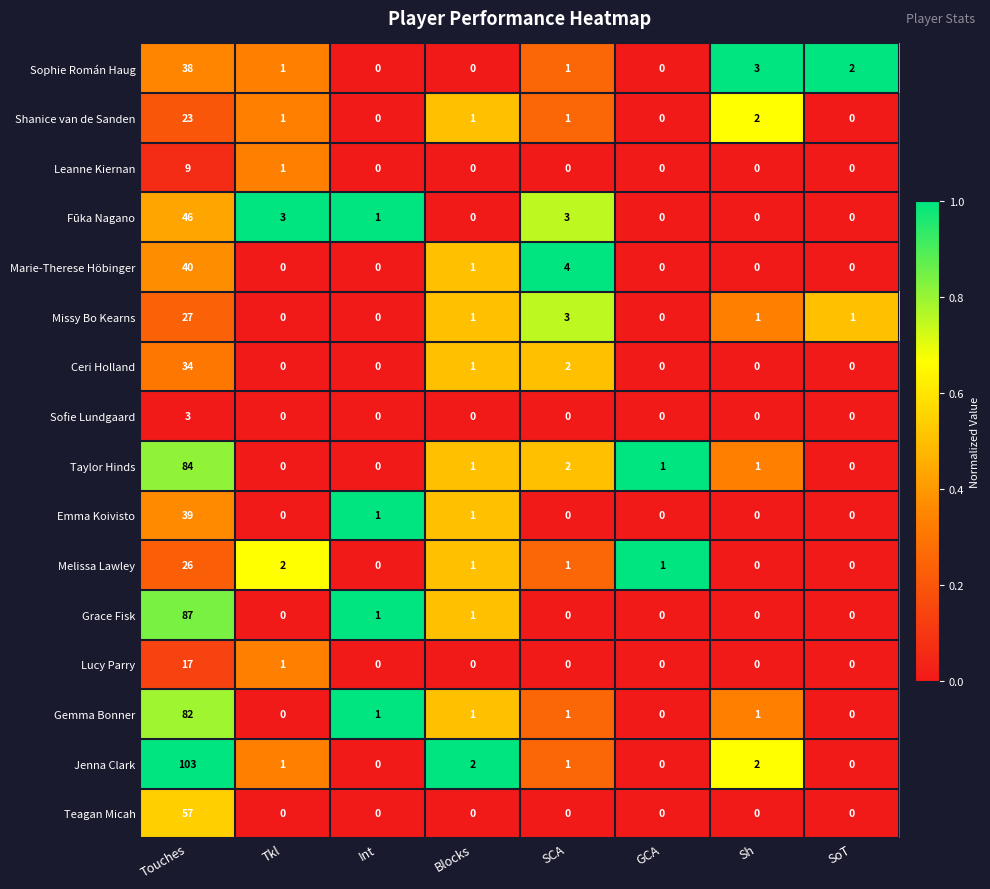

At which label is Sophie Román Haug closest to 19?

Sh